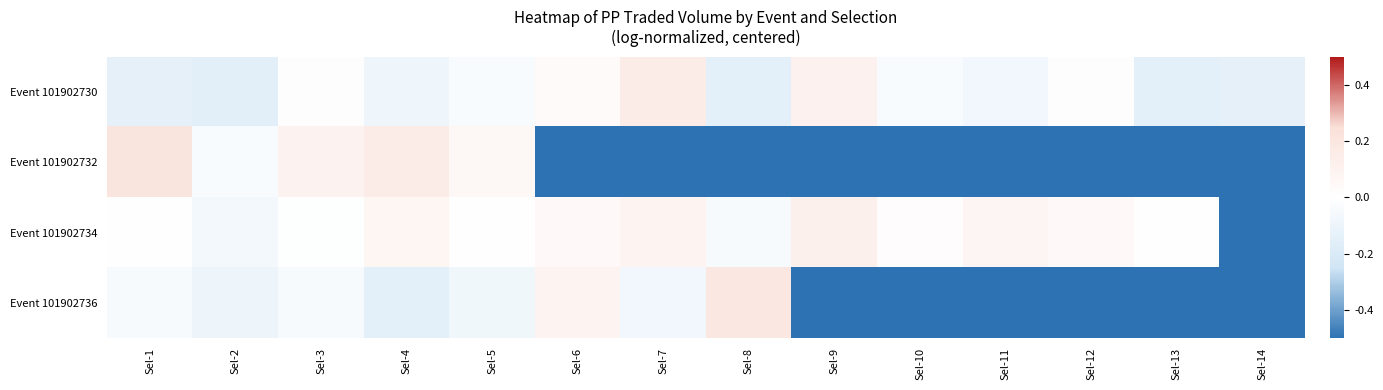

At which category does the chart reach its minimum across all series?

Sel-6